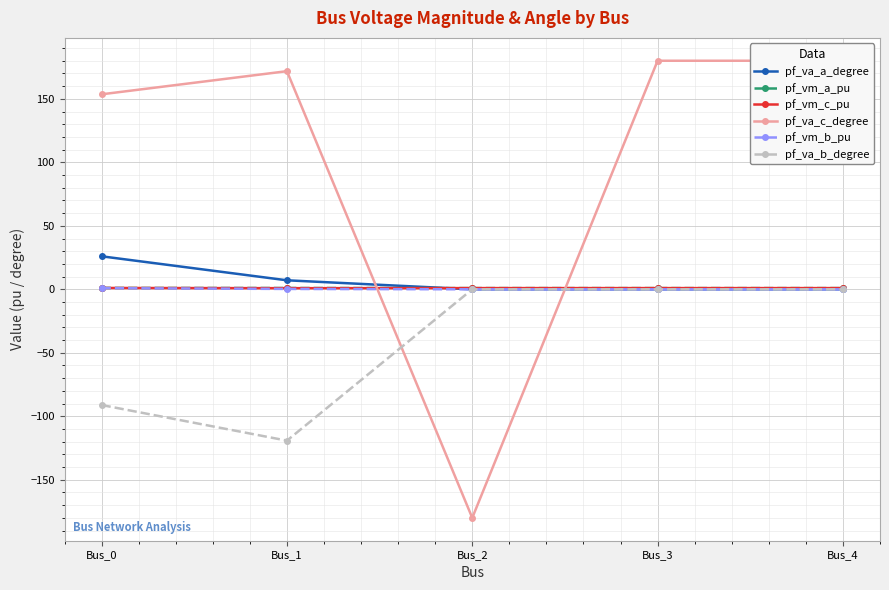

Between which two adjacent categories do pf_va_c_degree and pf_vm_c_pu first intersect?

Bus_1 and Bus_2